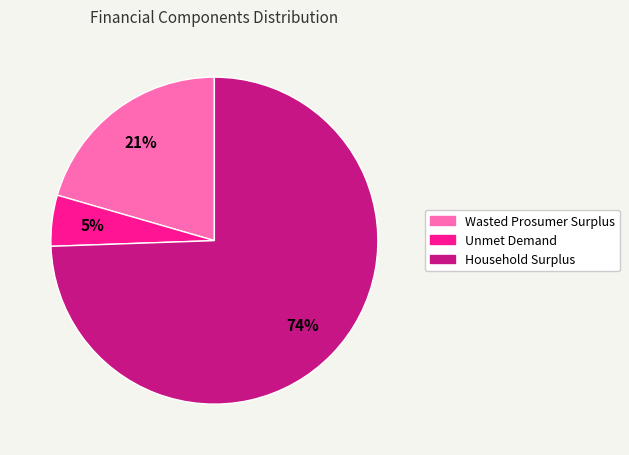

Which slice is the smallest?

Unmet Demand